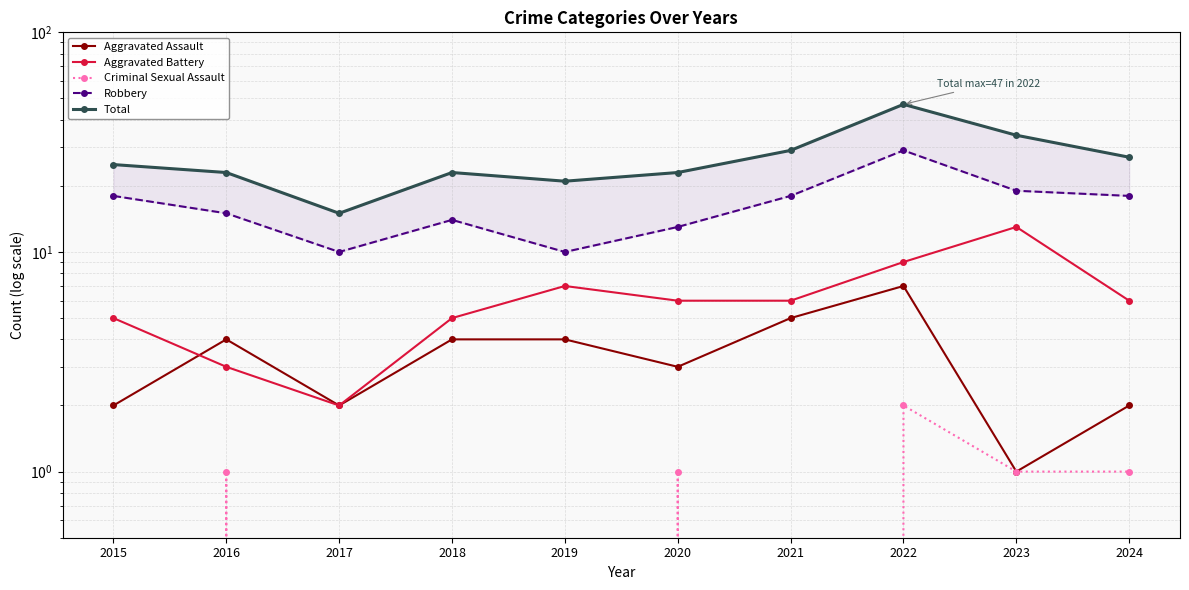

Which series changed the most between 2019 and 2024?

Robbery